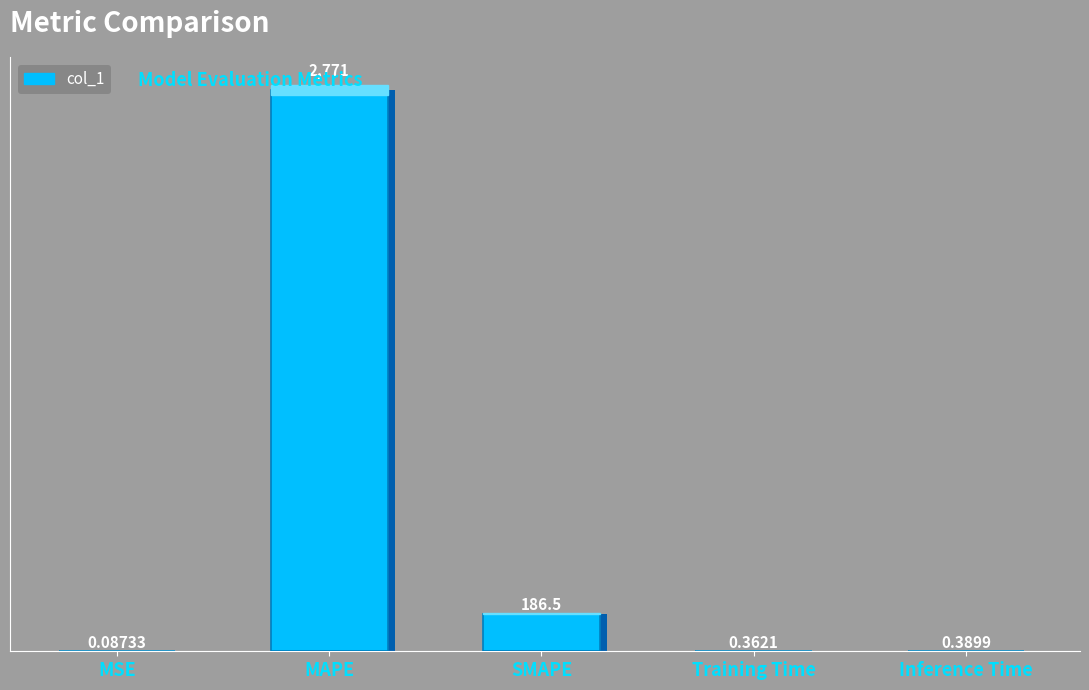

List the labels in order of value, smallest first.

MSE, Training Time, Inference Time, SMAPE, MAPE